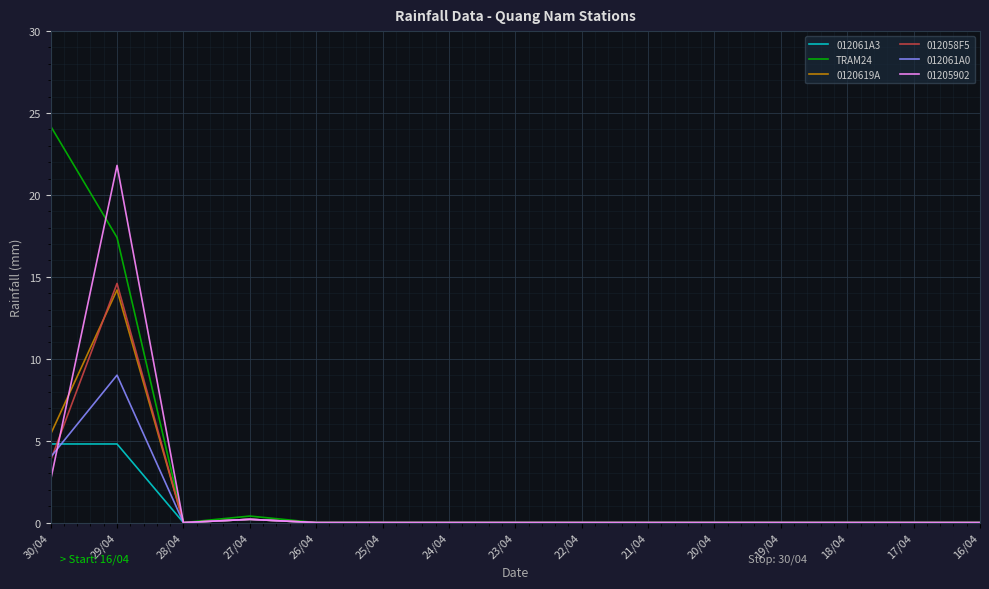

At which label is 0120619A closest to 7?

30/04